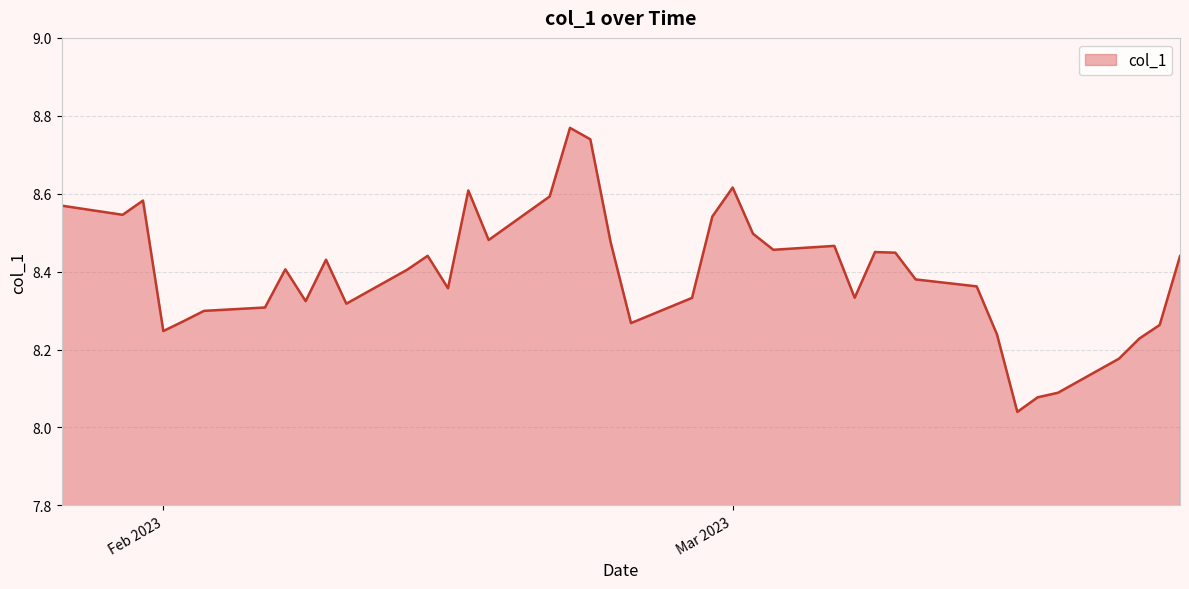

What is the difference between the maximum and minimum values?

0.7